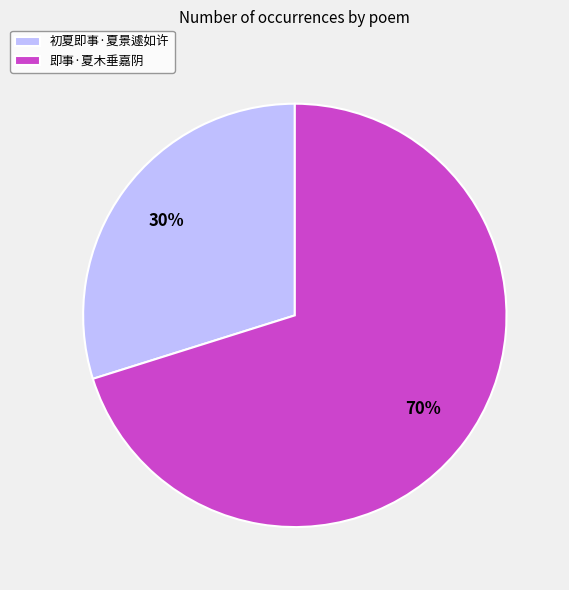

To the nearest percent, what is the difference between the 初夏即事·夏景遽如许 and 即事·夏木垂嘉阴 slice percentages?

40%